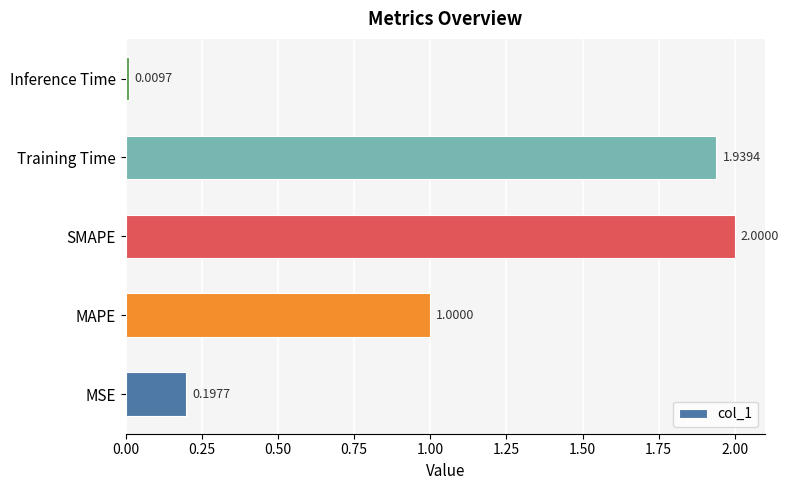

At which label is the value closest to 1?

MAPE